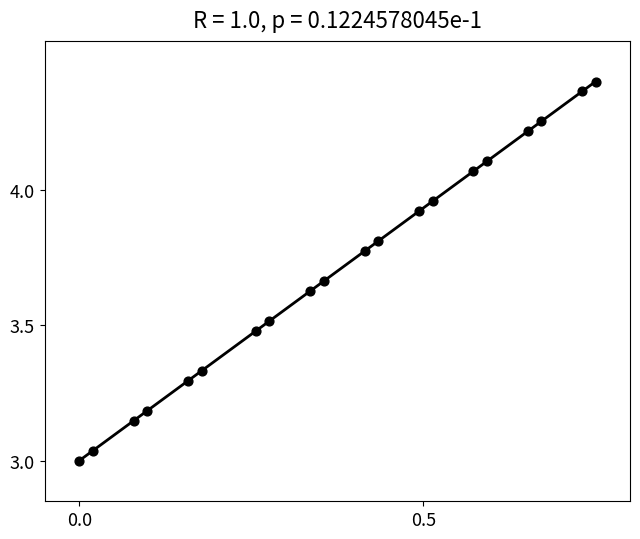

What is the range of X values (max minus min)?

0.8